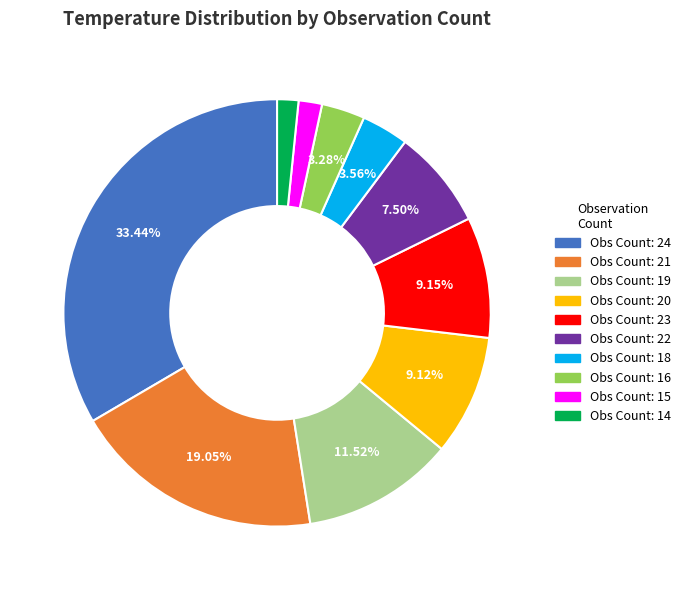

How many slices are in this pie chart?

10